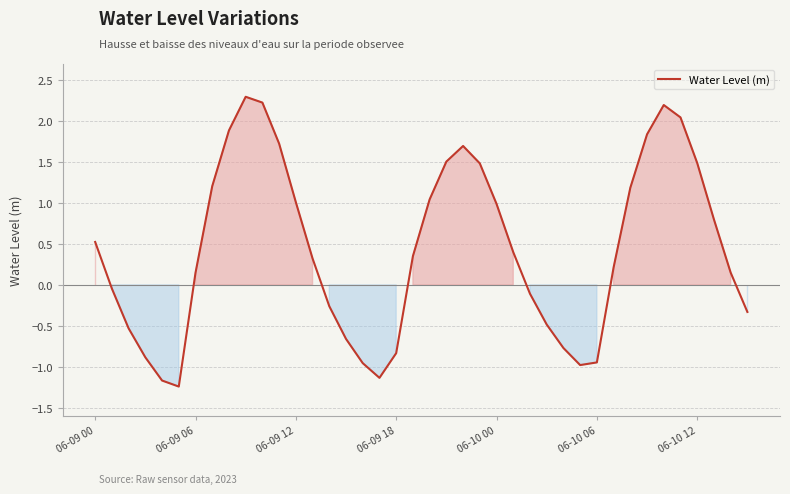

What is the difference between the maximum and minimum values?

3.5